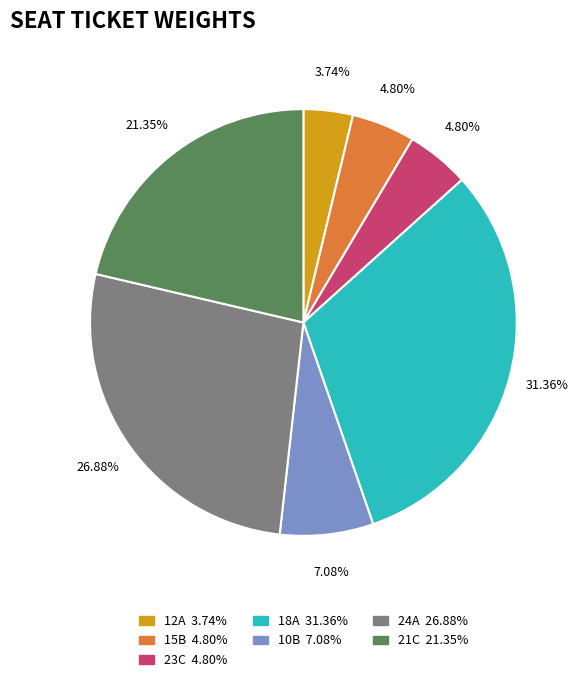

True or false: 21C accounts for 21% of the total.

True